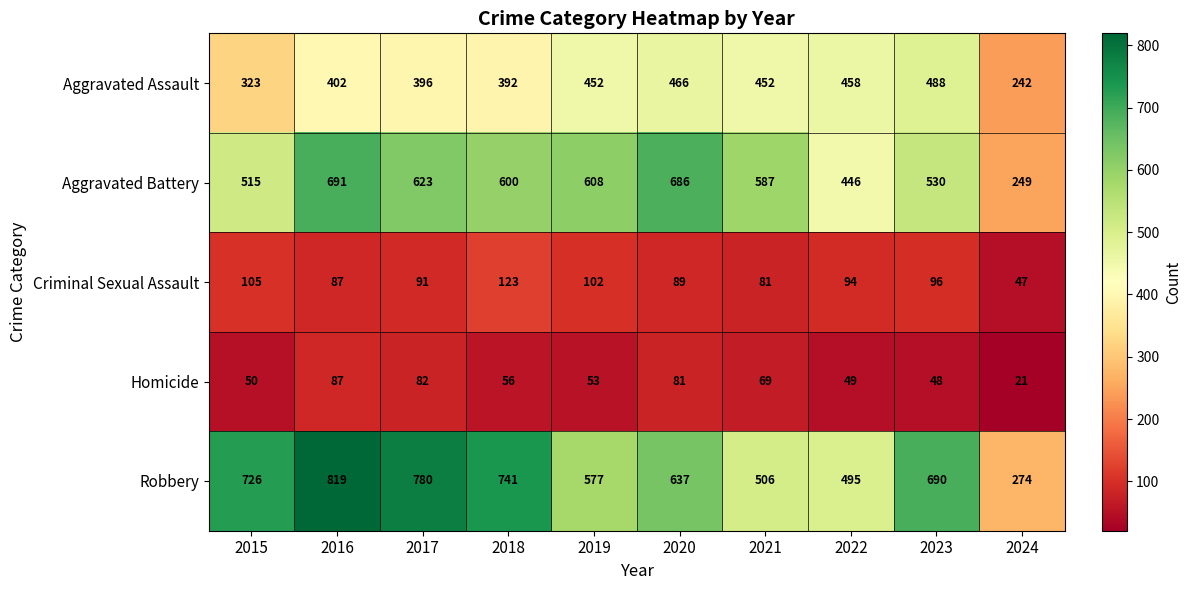

What is the minimum value for Aggravated Assault?

242